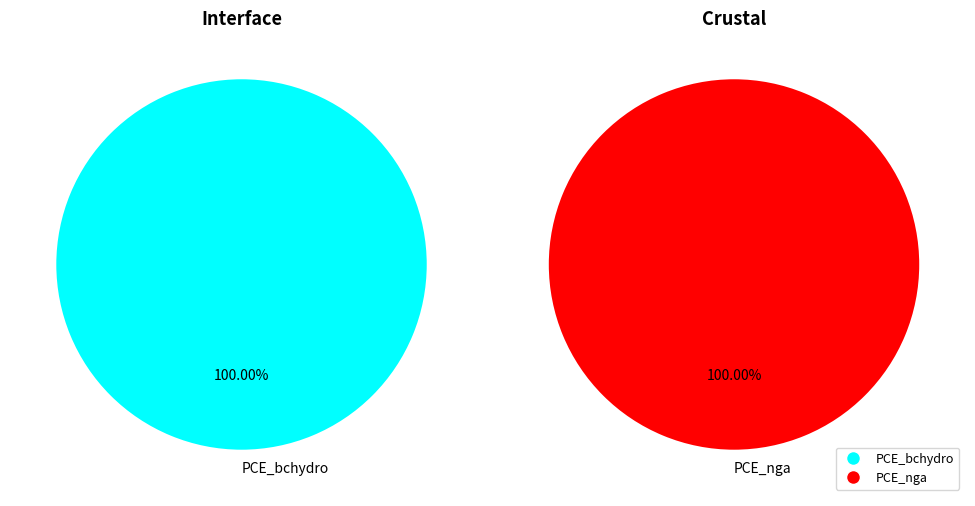

How much of the chart is everything except PCE_nga?

100.0%